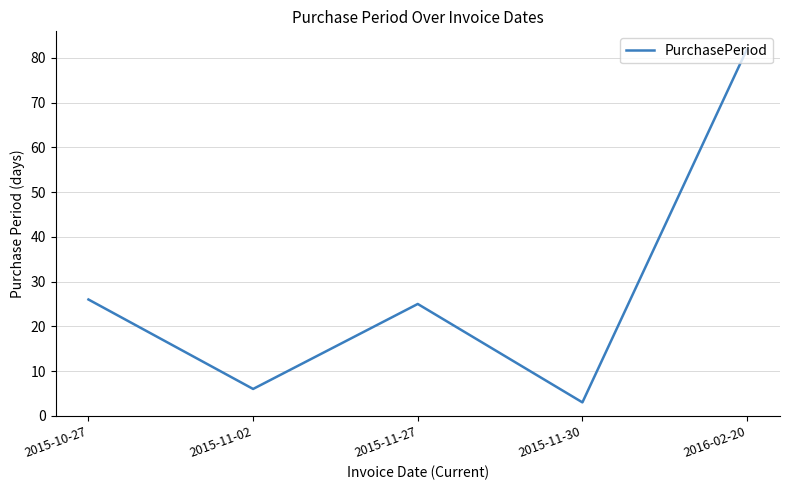

Rank the categories by value from highest to lowest.

2016-02-20, 2015-10-27, 2015-11-27, 2015-11-02, 2015-11-30